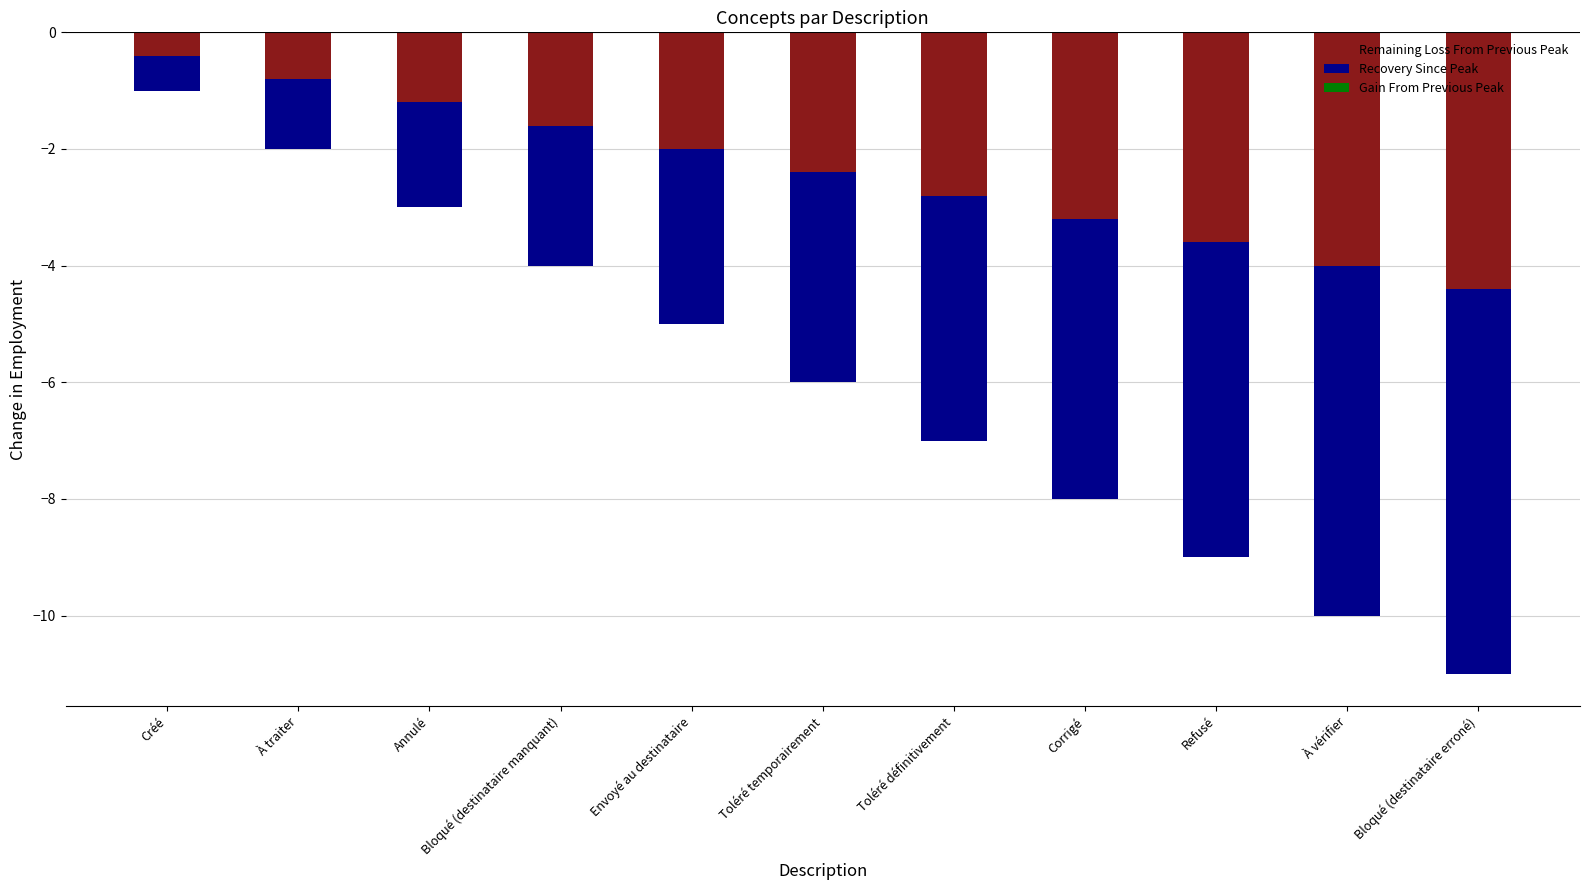

Reading right to left, what are all the values shown in this chart?

Remaining Loss From Previous Peak: -4.4	-4.0	-3.6	-3.2	-2.8	-2.4	-2.0	-1.6	-1.2	-0.8	-0.4
Recovery Since Peak: -6.6	-6.0	-5.4	-4.8	-4.2	-3.6	-3.0	-2.4	-1.8	-1.2	-0.6
Gain From Previous Peak: 0.0	0.0	0.0	0.0	0.0	0.0	0.0	0.0	0.0	0.0	0.0